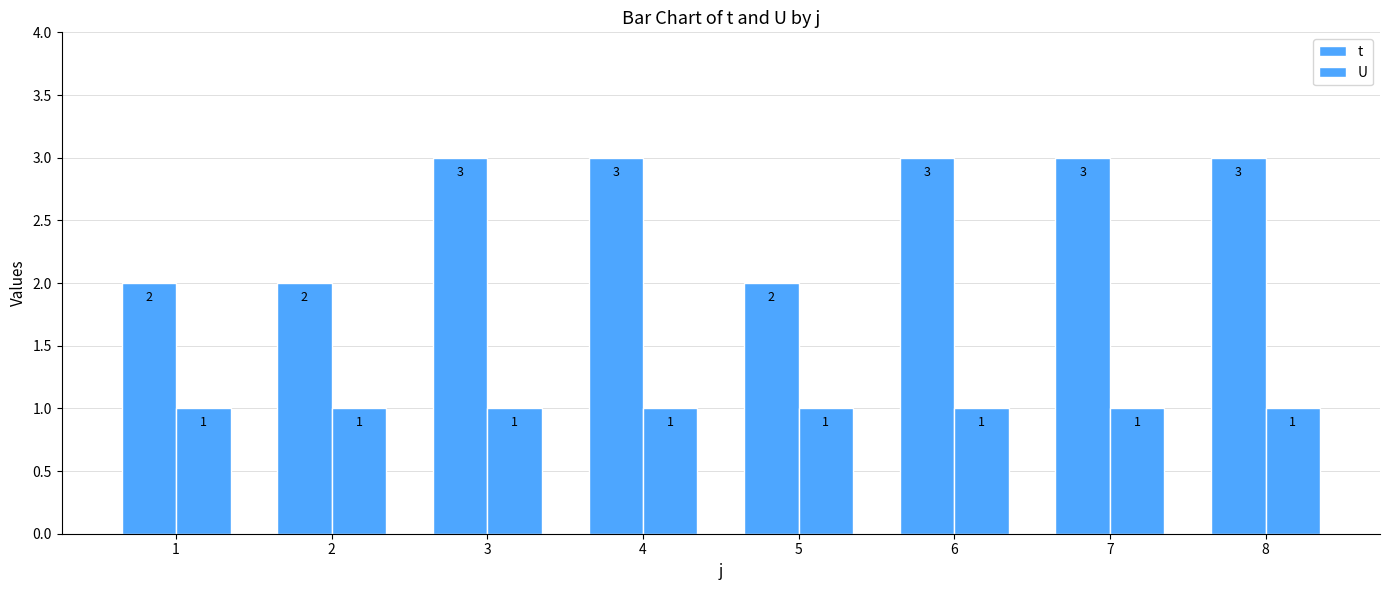

What is the smallest value displayed?

1